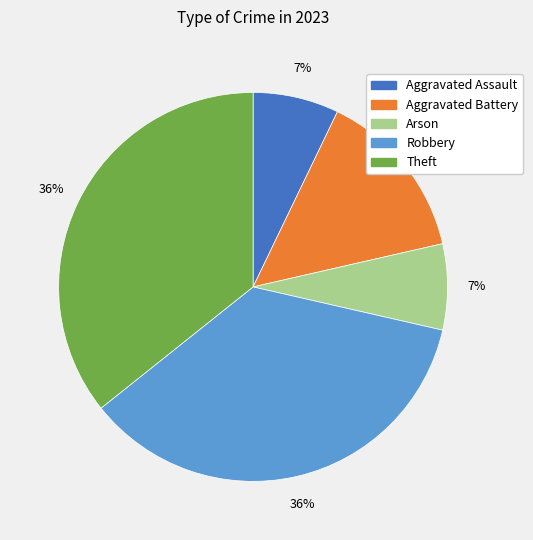

The Aggravated Battery slice represents 14% of the pie. True or false?

True